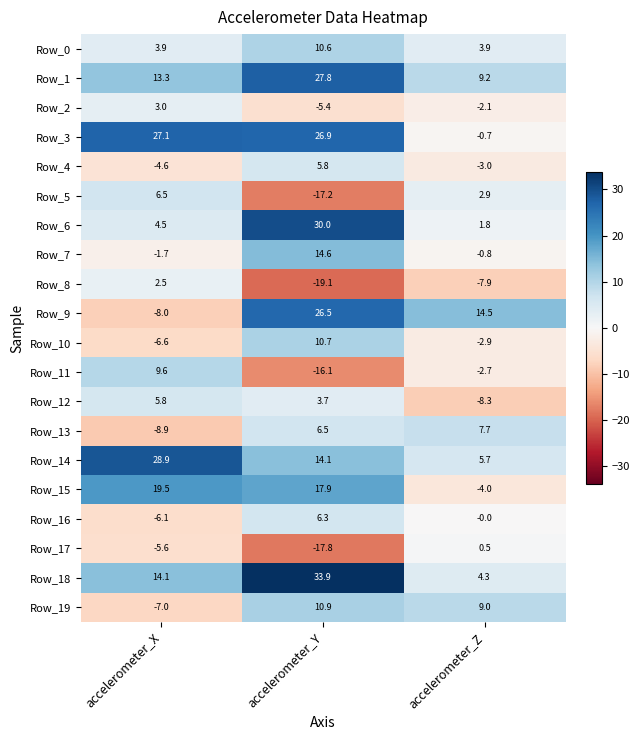

Between accelerometer_X and accelerometer_Y, which series saw the biggest shift?

Row_9